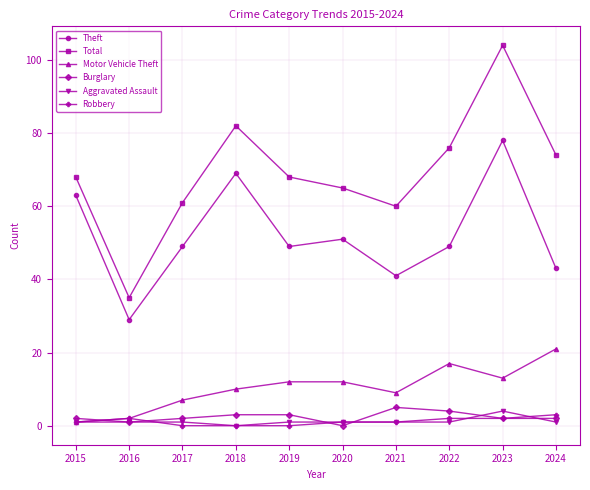

What is the average value of the Motor Vehicle Theft series?

10